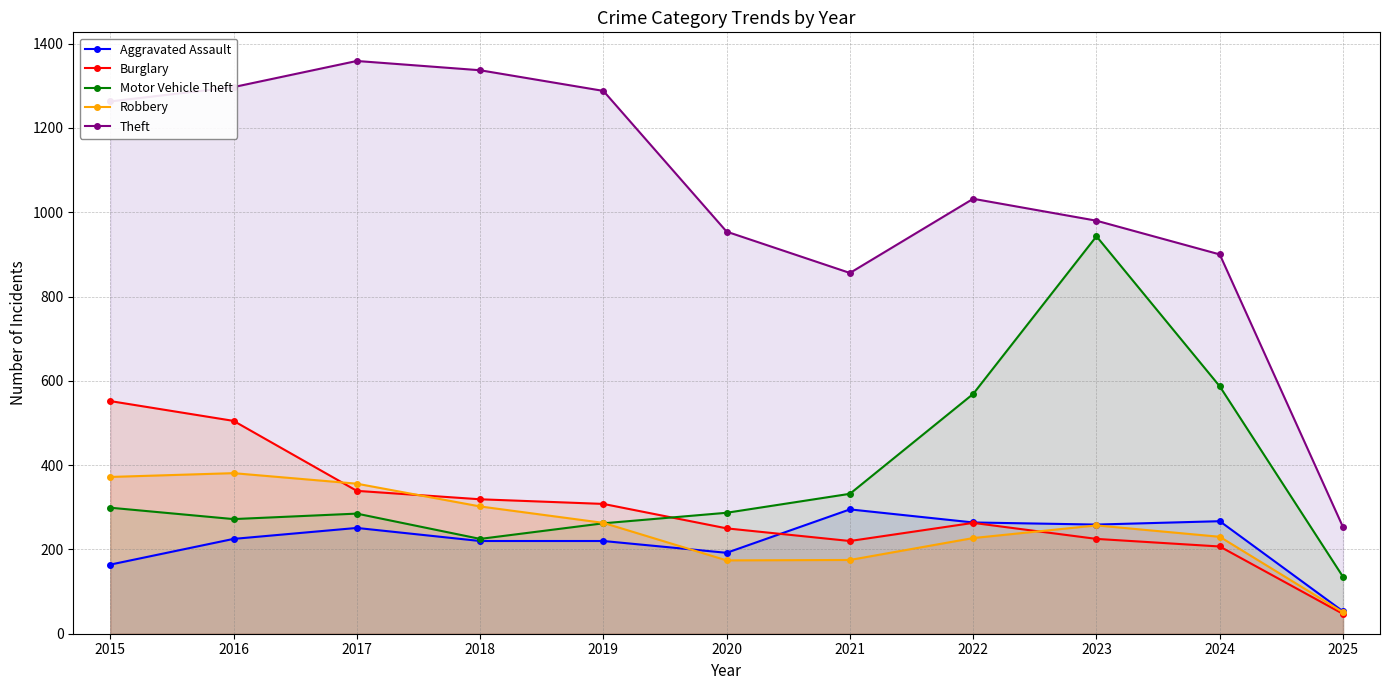

True or false: Motor Vehicle Theft has a value of 150 at 2020.

False